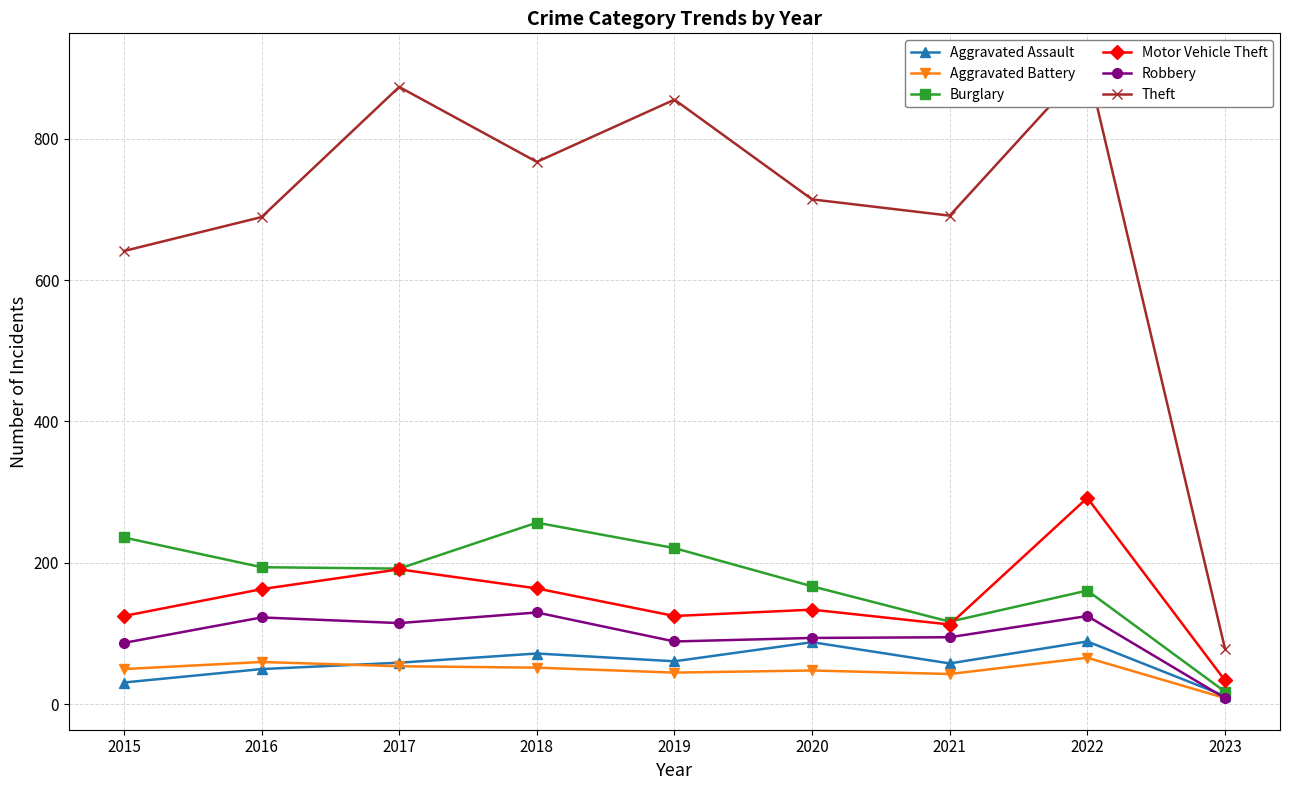

What is the spread (max minus min) of values at 2018?

715